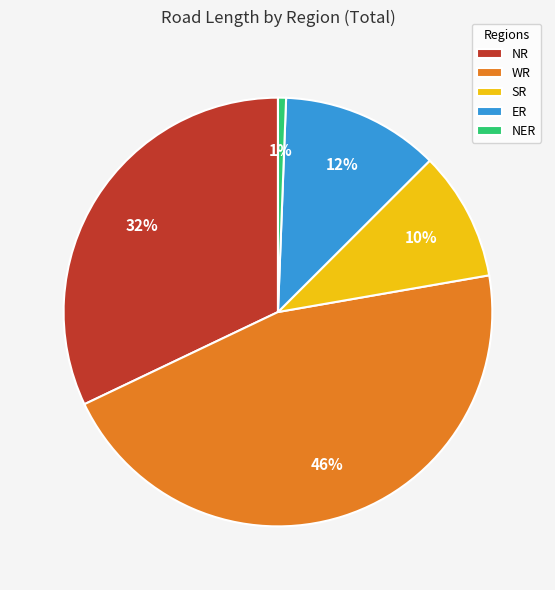

Between SR and NR, which is larger?

NR